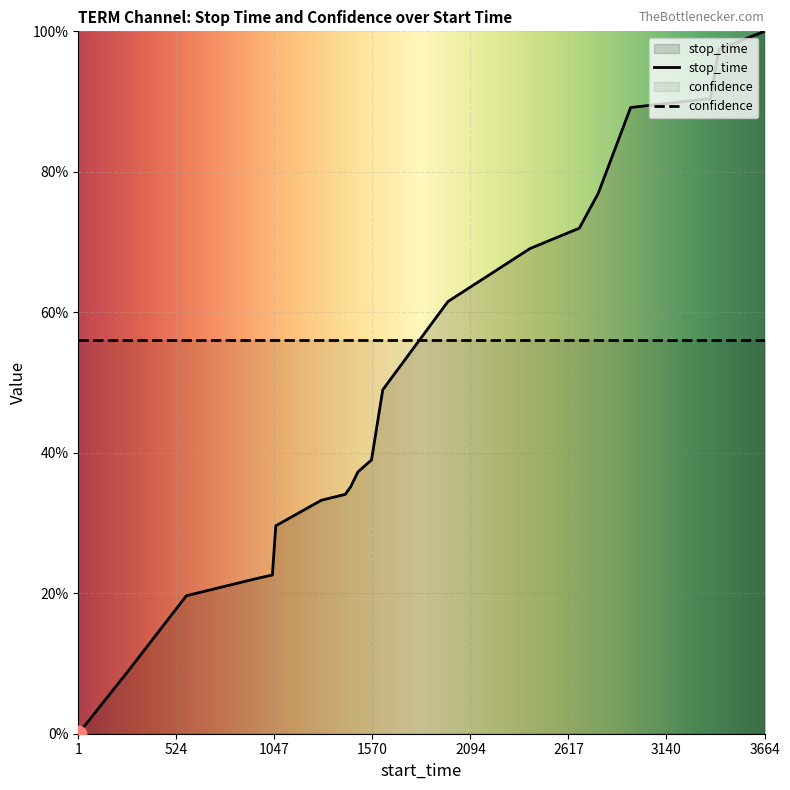

Reading right to left, what are all the values shown in this chart?

3664=1.0	3419=1.0	3375=0.9	2949=0.9	2776=0.8	2675=0.7	2412=0.7	1974=0.6	1626=0.5	1566=0.4	1493=0.4	1455=0.4	1426=0.3	1299=0.3	1055=0.3	1037=0.2	952=0.2	578=0.2	267=0.1	1=0.0